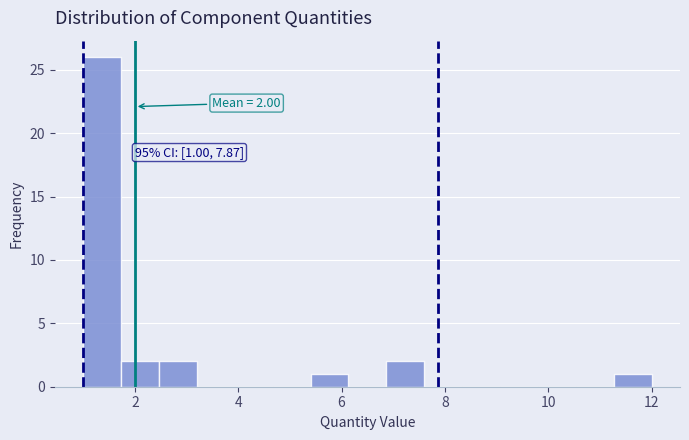

Read against the x-axis, roughly where is the centre of the tallest bar?

1.4